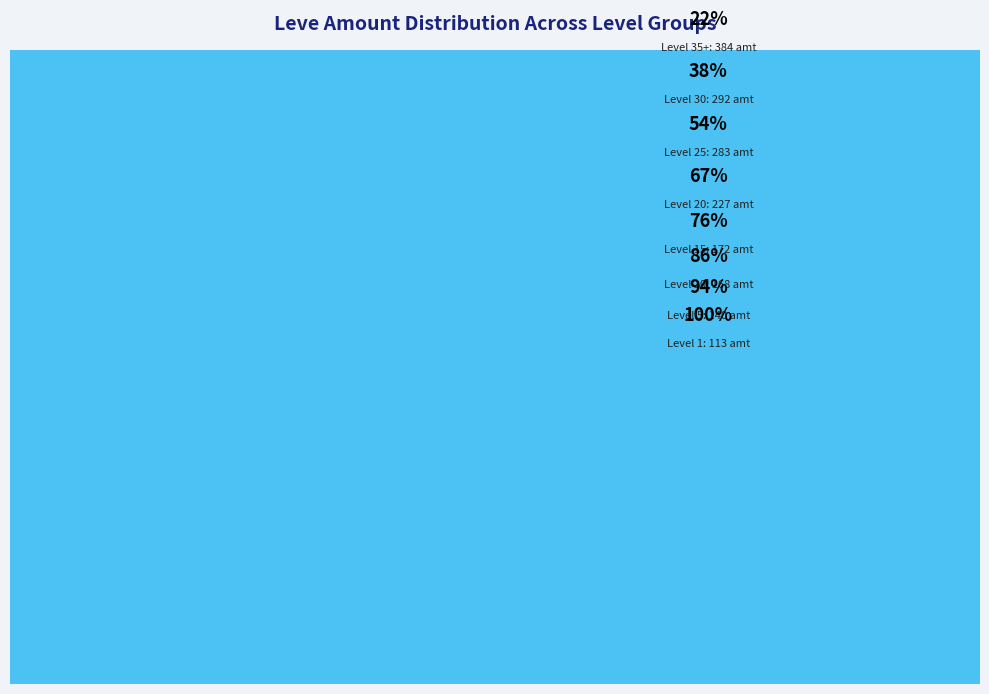

Does Level 10 represent more than half of the total?

No